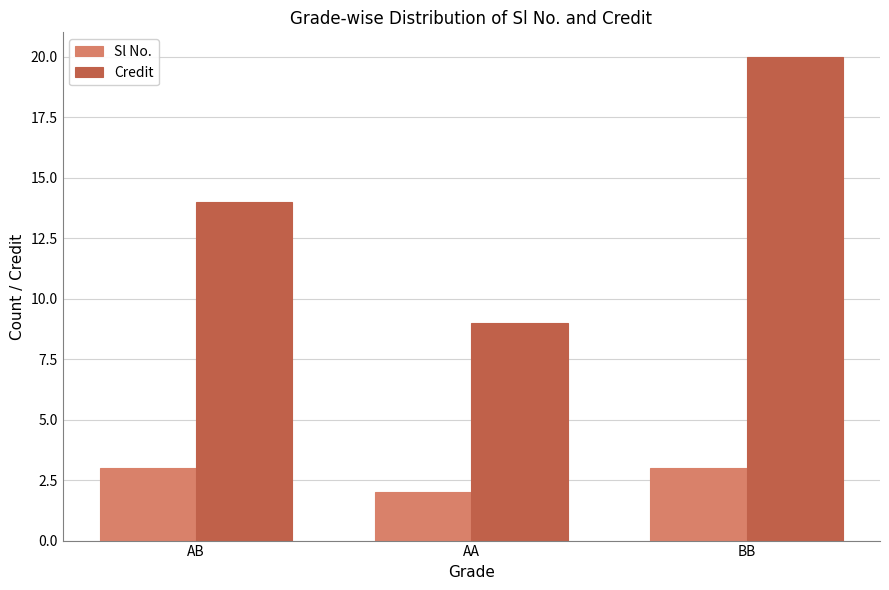

What is the value of the Credit bar at the 1st from the left?

14